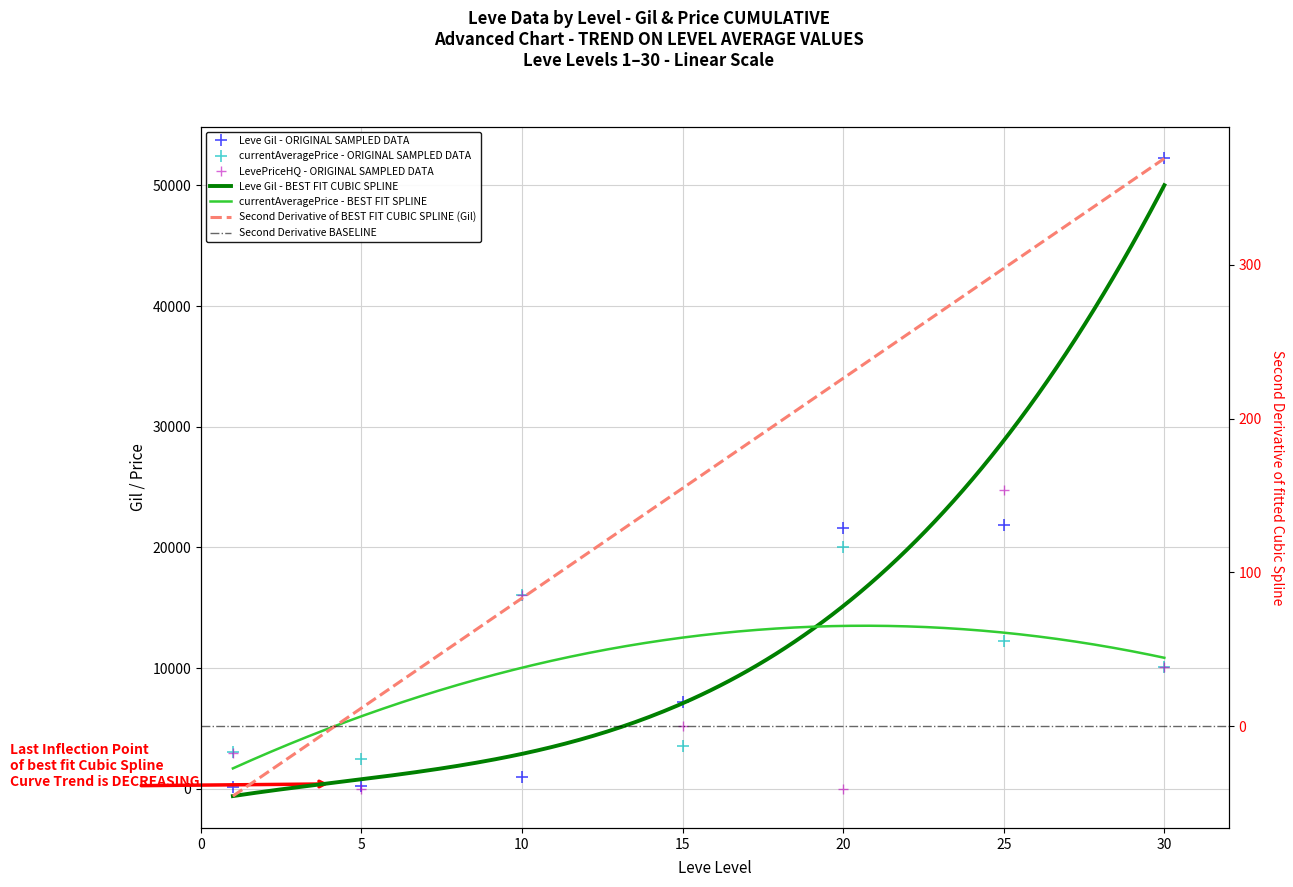

List the series in order of their peak value, lowest first.

currentAveragePrice, LevePriceHQ, Leve Gil